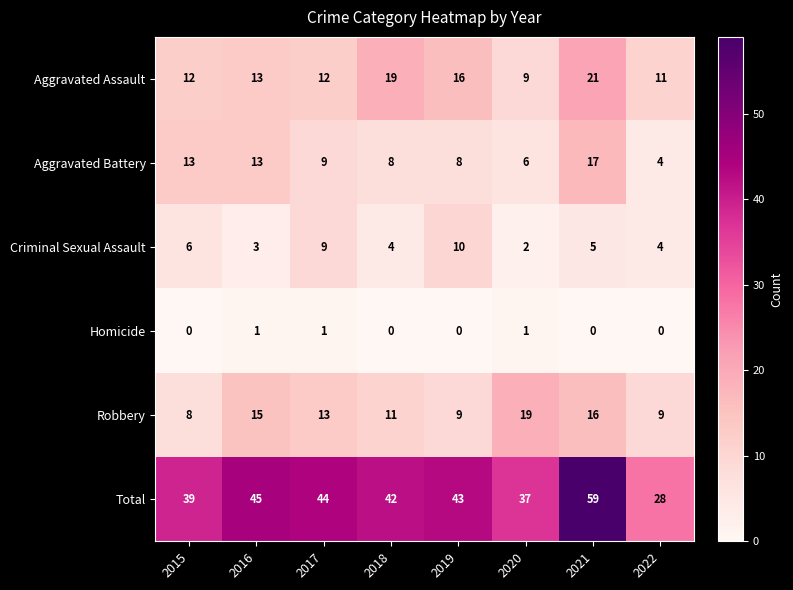

The Total series shows 42 at 2022. True or false?

False